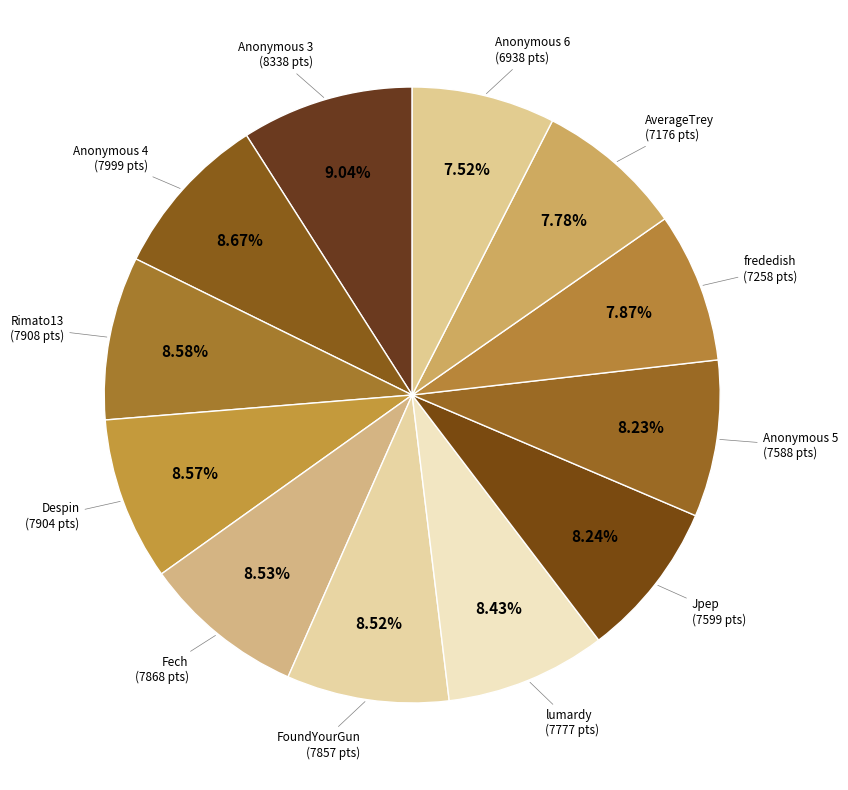

How many slices are in this pie chart?

12